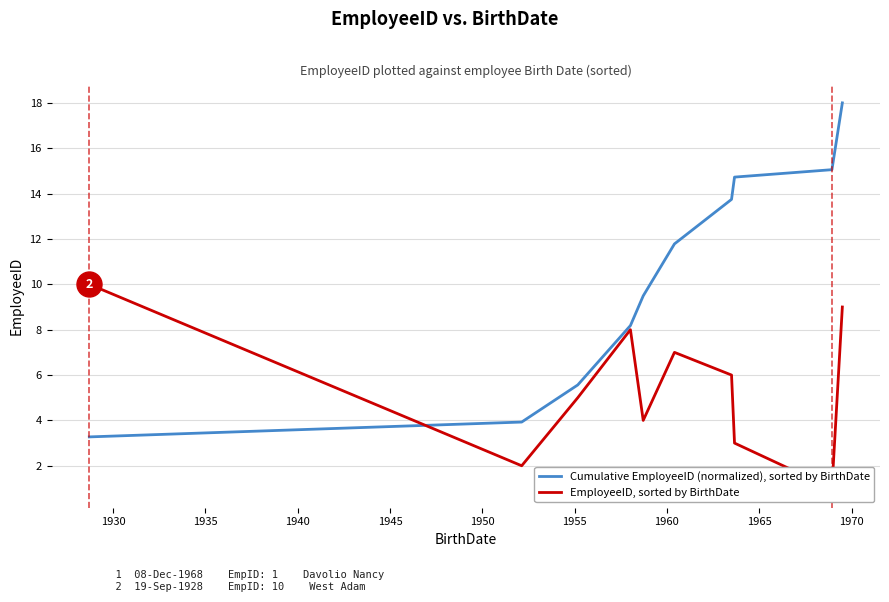

How many interior local valleys does the EmployeeID, sorted by BirthDate series have?

3